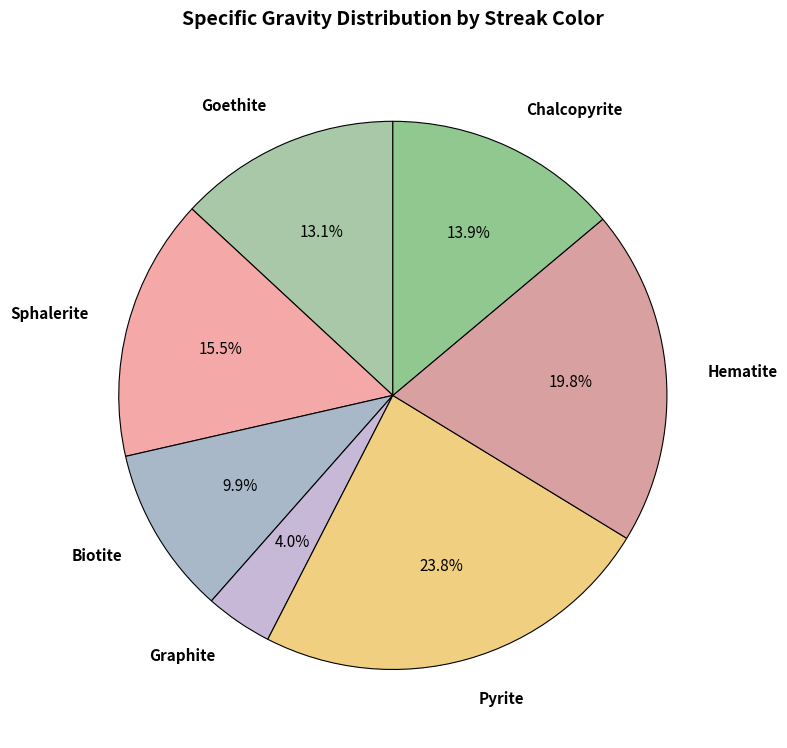

Does any single category account for the majority?

No